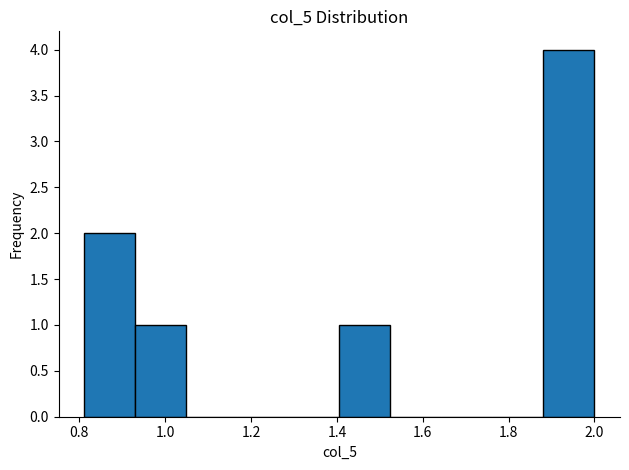

Over which range of the x-axis is the bar tallest?

1.88 to 2.00